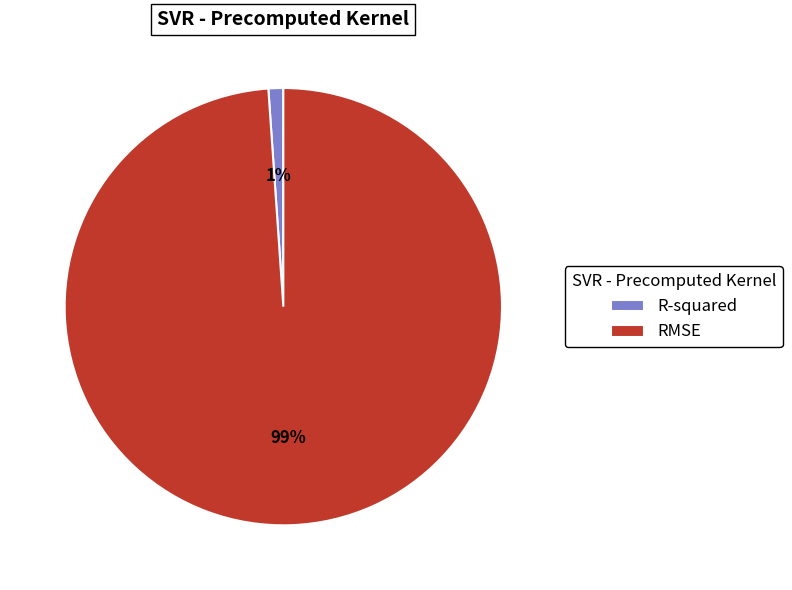

The RMSE slice represents 99% of the pie. True or false?

True